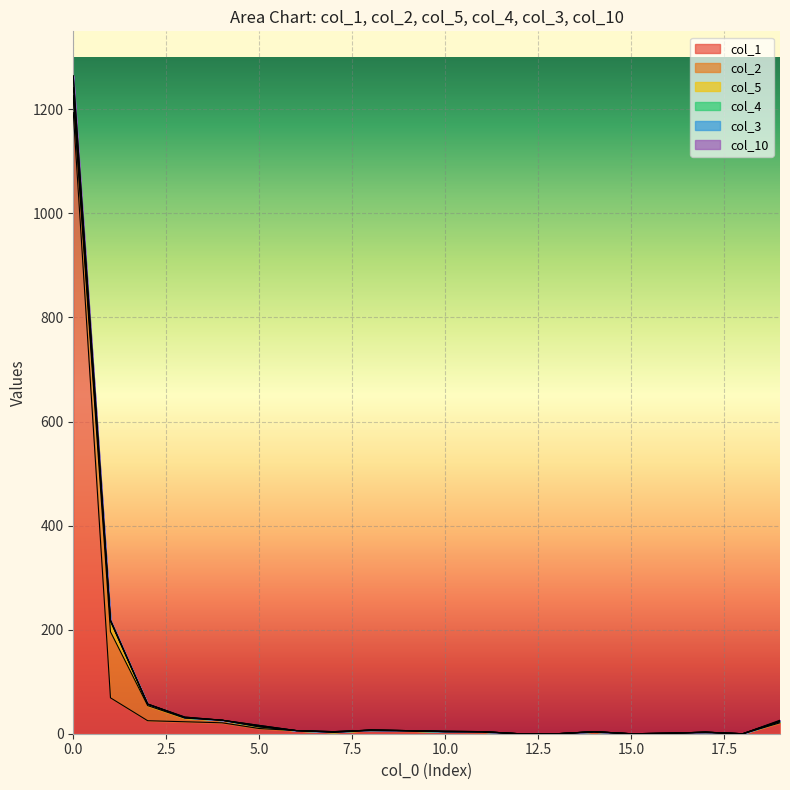

Count the number of categories in the chart.

20